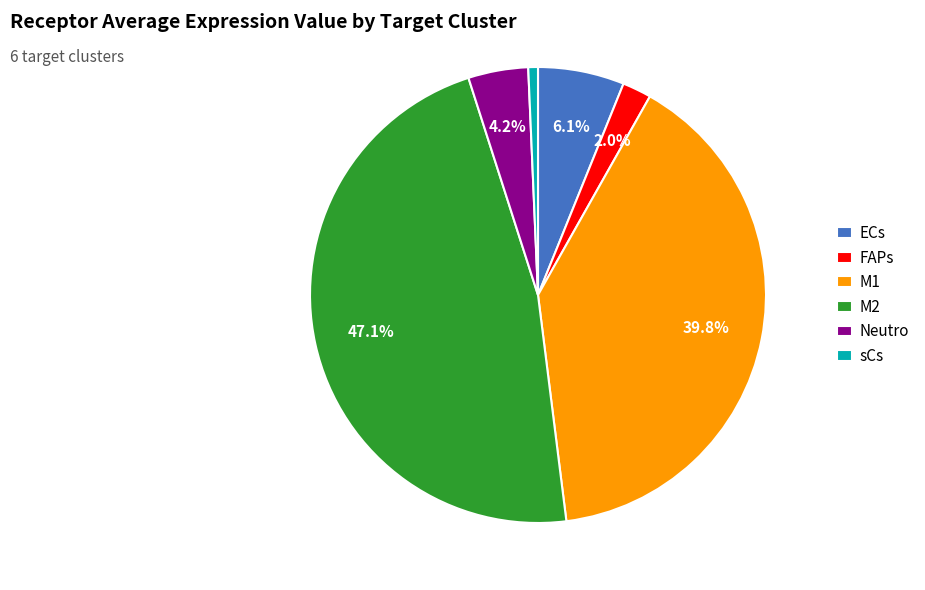

Is it true that M1 is 46% of the pie?

False